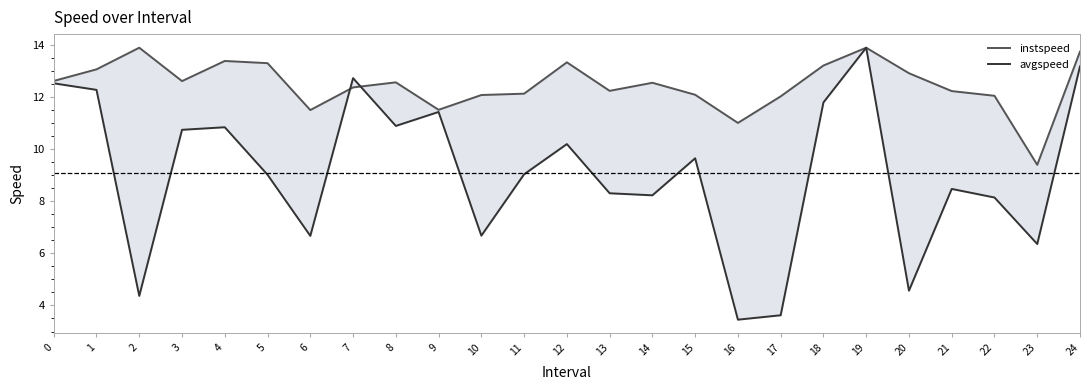

How many intersections are there between avgspeed and instspeed?

2